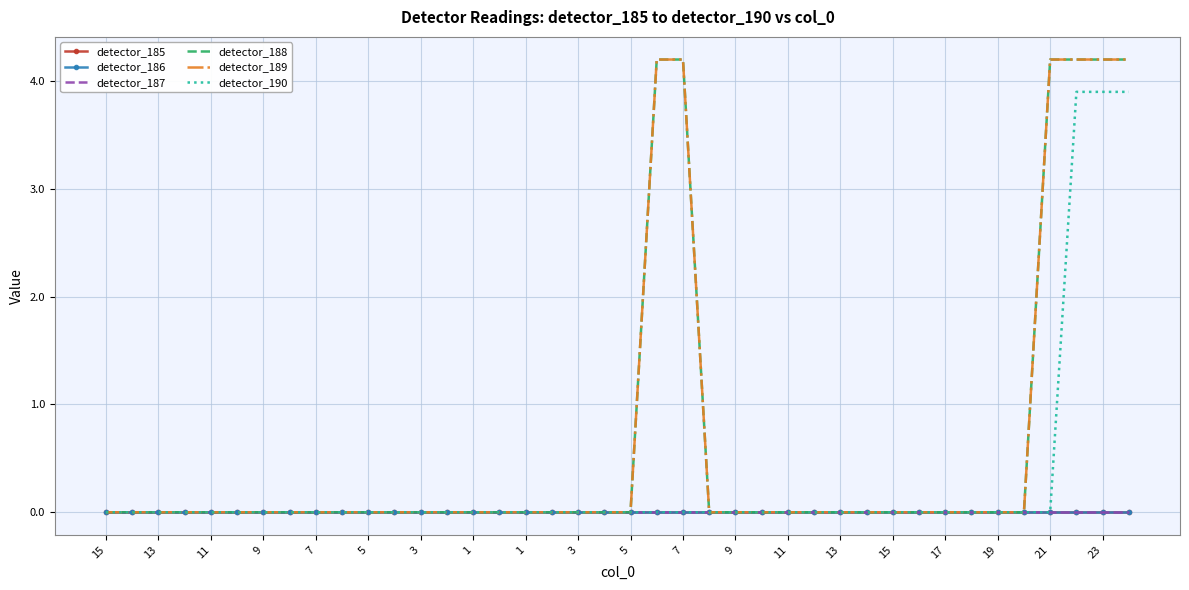

Reading left to right, transcribe all the data shown in this chart.

detector_185: 0.0	0.0	0.0	0.0	0.0	0.0	0.0	0.0	0.0	0.0	0.0	0.0	0.0	0.0	0.0	0.0	0.0	0.0	0.0	0.0	0.0	0.0	0.0	0.0	0.0	0.0	0.0	0.0	0.0	0.0	0.0	0.0	0.0	0.0	0.0	0.0	0.0	0.0	0.0	0.0
detector_186: 0.0	0.0	0.0	0.0	0.0	0.0	0.0	0.0	0.0	0.0	0.0	0.0	0.0	0.0	0.0	0.0	0.0	0.0	0.0	0.0	0.0	0.0	0.0	0.0	0.0	0.0	0.0	0.0	0.0	0.0	0.0	0.0	0.0	0.0	0.0	0.0	0.0	0.0	0.0	0.0
detector_187: 0.0	0.0	0.0	0.0	0.0	0.0	0.0	0.0	0.0	0.0	0.0	0.0	0.0	0.0	0.0	0.0	0.0	0.0	0.0	0.0	0.0	0.0	0.0	0.0	0.0	0.0	0.0	0.0	0.0	0.0	0.0	0.0	0.0	0.0	0.0	0.0	0.0	0.0	0.0	0.0
detector_188: 0.0	0.0	0.0	0.0	0.0	0.0	0.0	0.0	0.0	0.0	0.0	0.0	0.0	0.0	0.0	0.0	0.0	0.0	0.0	0.0	0.0	4.2	4.2	0.0	0.0	0.0	0.0	0.0	0.0	0.0	0.0	0.0	0.0	0.0	0.0	0.0	4.2	4.2	4.2	4.2
detector_189: 0.0	0.0	0.0	0.0	0.0	0.0	0.0	0.0	0.0	0.0	0.0	0.0	0.0	0.0	0.0	0.0	0.0	0.0	0.0	0.0	0.0	4.2	4.2	0.0	0.0	0.0	0.0	0.0	0.0	0.0	0.0	0.0	0.0	0.0	0.0	0.0	4.2	4.2	4.2	4.2
detector_190: 0.0	0.0	0.0	0.0	0.0	0.0	0.0	0.0	0.0	0.0	0.0	0.0	0.0	0.0	0.0	0.0	0.0	0.0	0.0	0.0	0.0	0.0	0.0	0.0	0.0	0.0	0.0	0.0	0.0	0.0	0.0	0.0	0.0	0.0	0.0	0.0	0.0	3.9	3.9	3.9